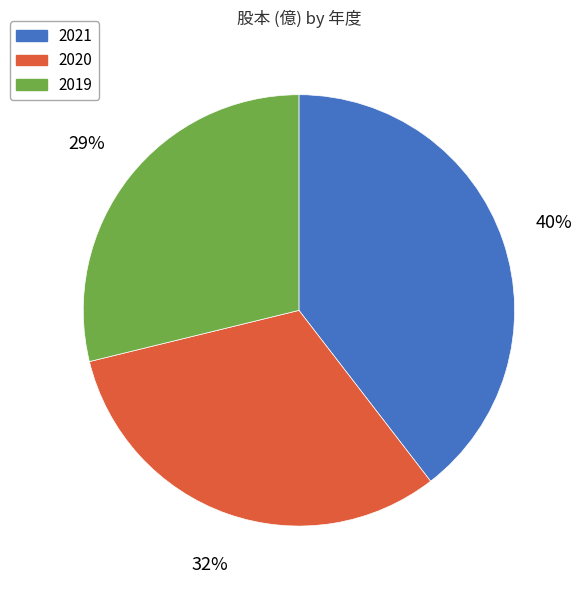

Do 2020 and 2019 together represent more than half of the pie?

Yes